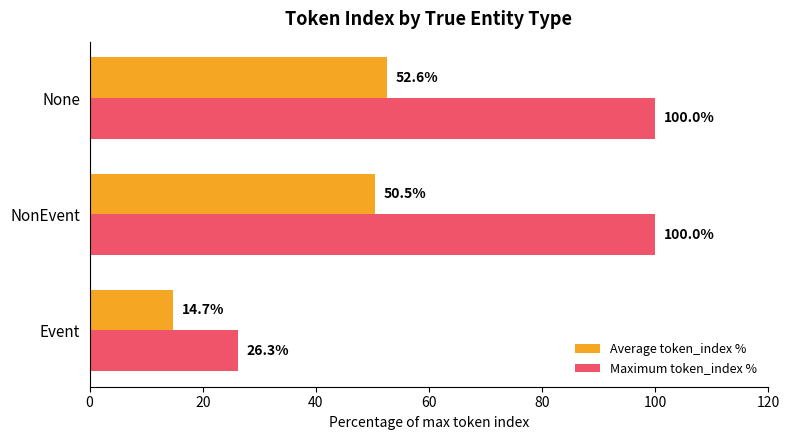

Which category has the highest value in the Average token_index % series?

None